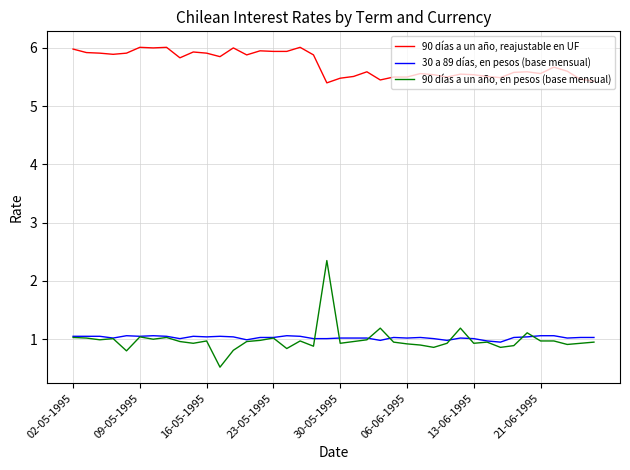

What are all the series names shown in the legend?

90 días a un año, reajustable en UF, 30 a 89 días, en pesos (base mensual), 90 días a un año, en pesos (base mensual)